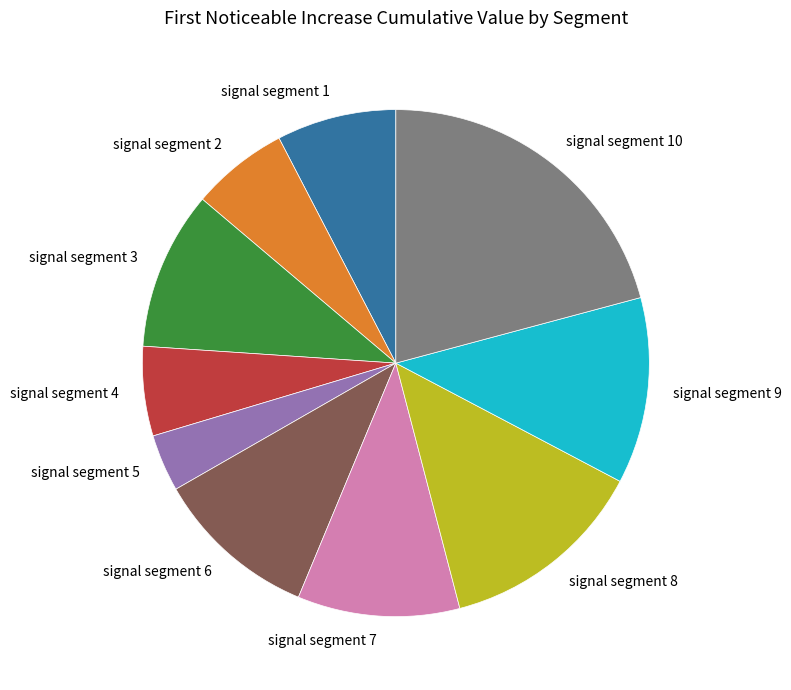

Is signal segment 4 the majority of the pie?

No